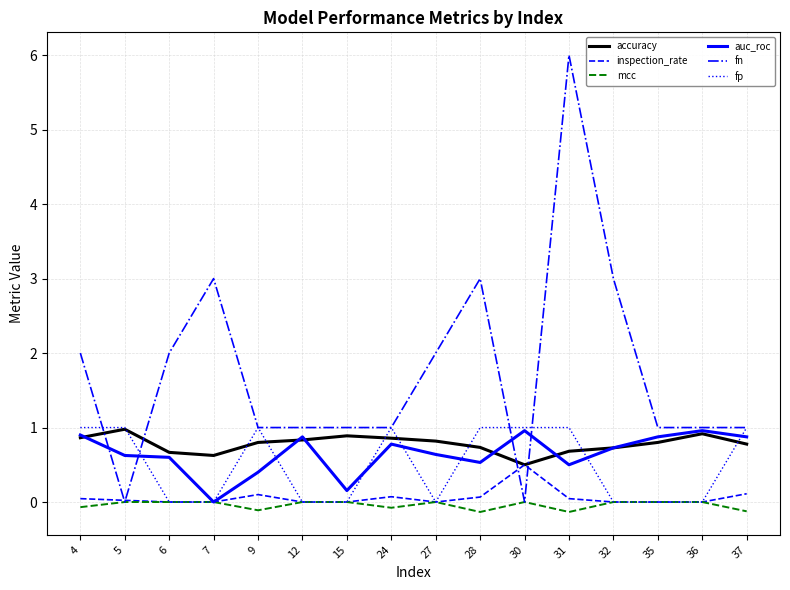

What is the highest value of the fn series?

6.0